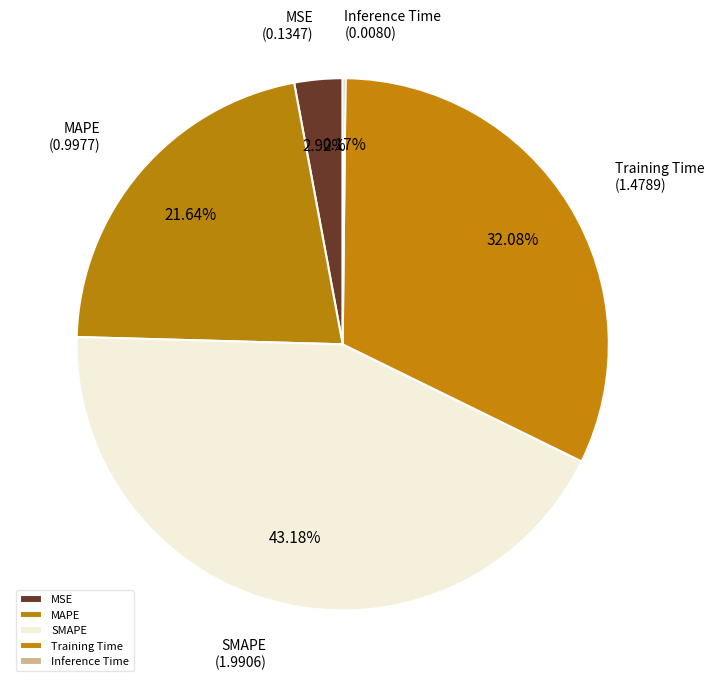

To the nearest percent, what portion does MSE represent?

3%